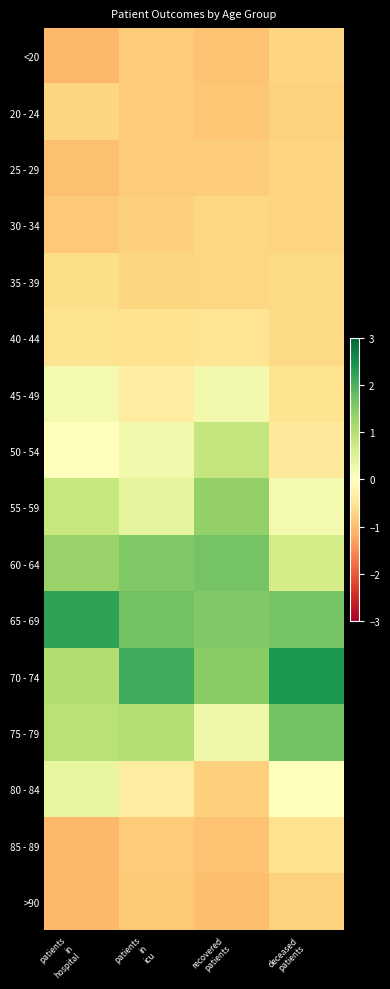

At how many categories does at least one series exceed 1?

4